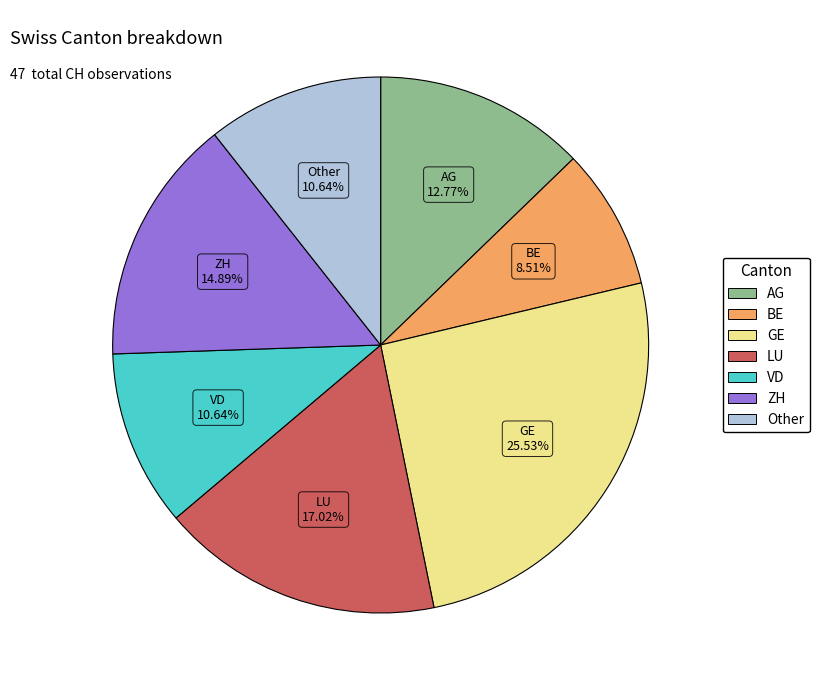

What portion of the pie excludes VD?

89.4%